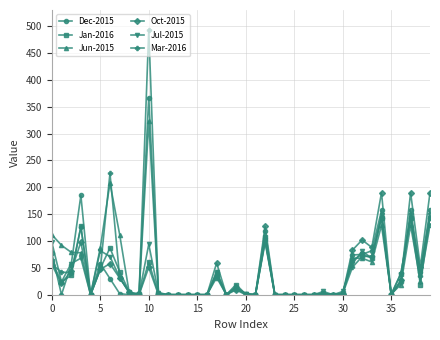

True or false: Jul-2015 has more than 2 interior local peaks.

True